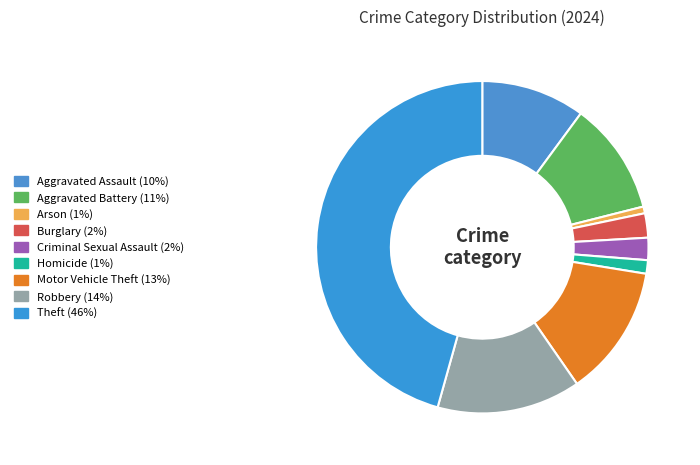

How many segments does this pie chart have?

9